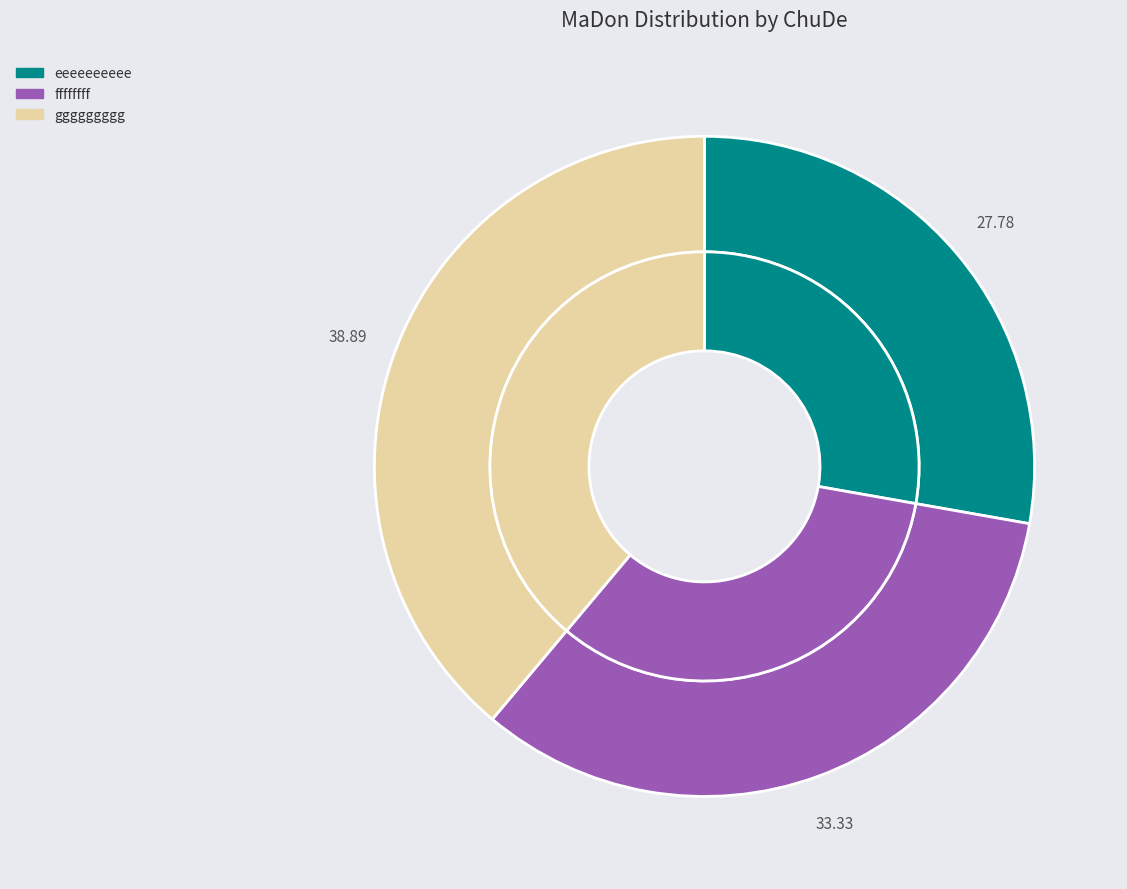

Is ggggggggg the majority of the pie?

No